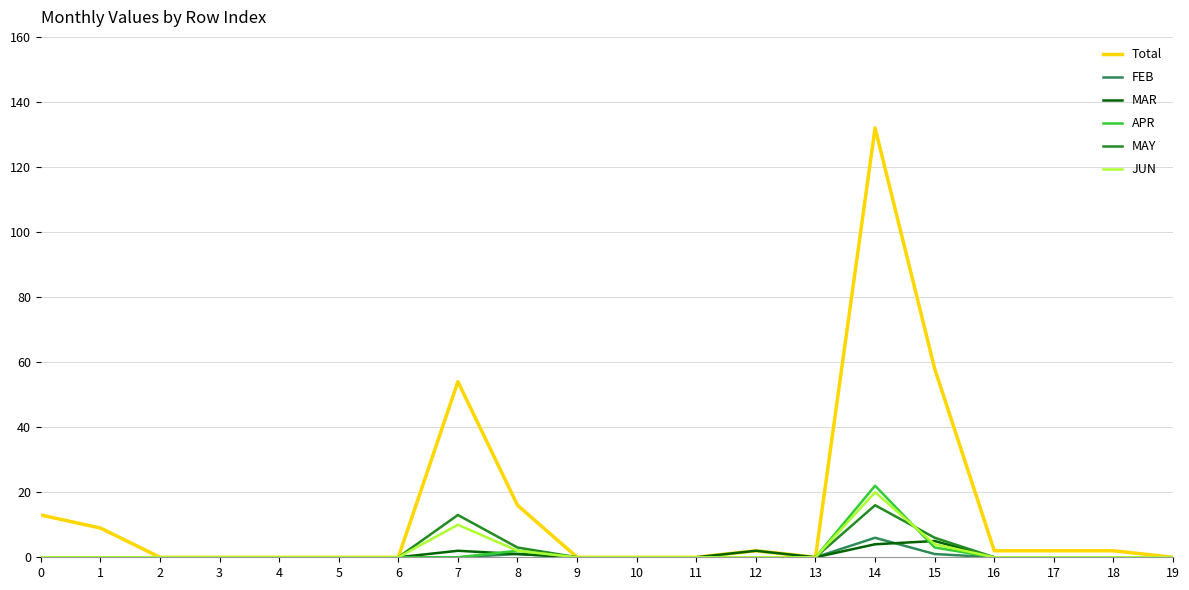

Which series changed the most between 7 and 11?

Total